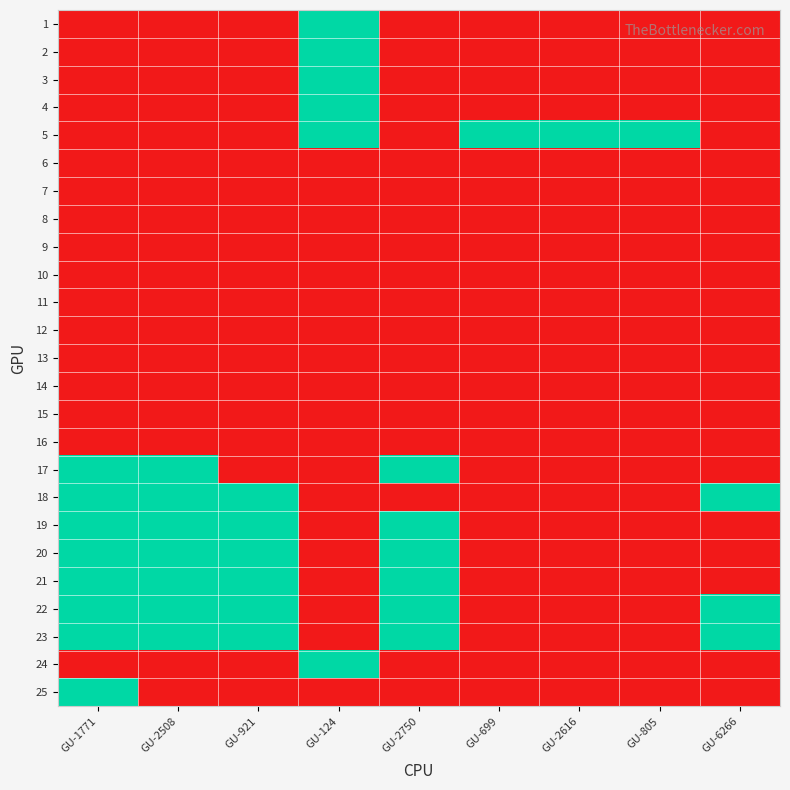

At GU-2750, list the series in order from smallest to largest.

1, 2, 3, 4, 5, 6, 7, 8, 9, 10, 11, 12, 13, 14, 15, 16, 18, 24, 25, 17, 19, 20, 21, 22, 23